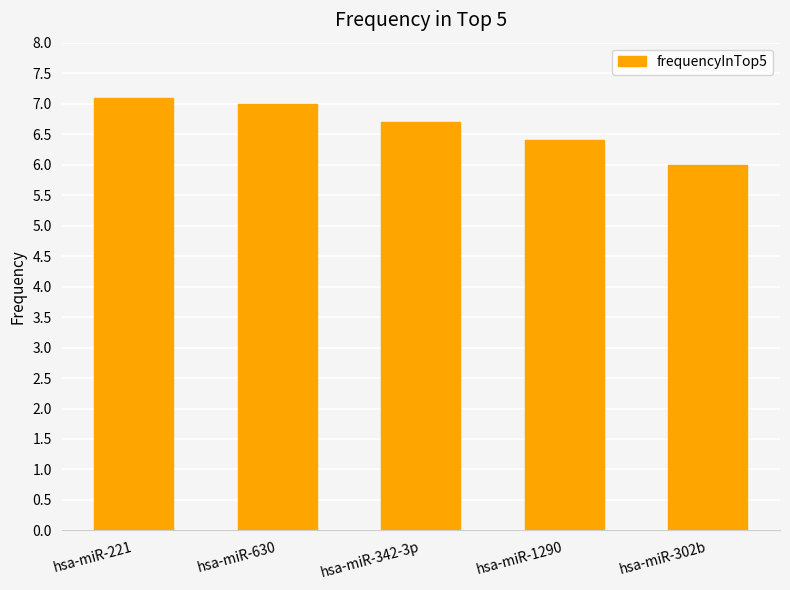

What is the change in value from hsa-miR-1290 to hsa-miR-302b?

-0.4